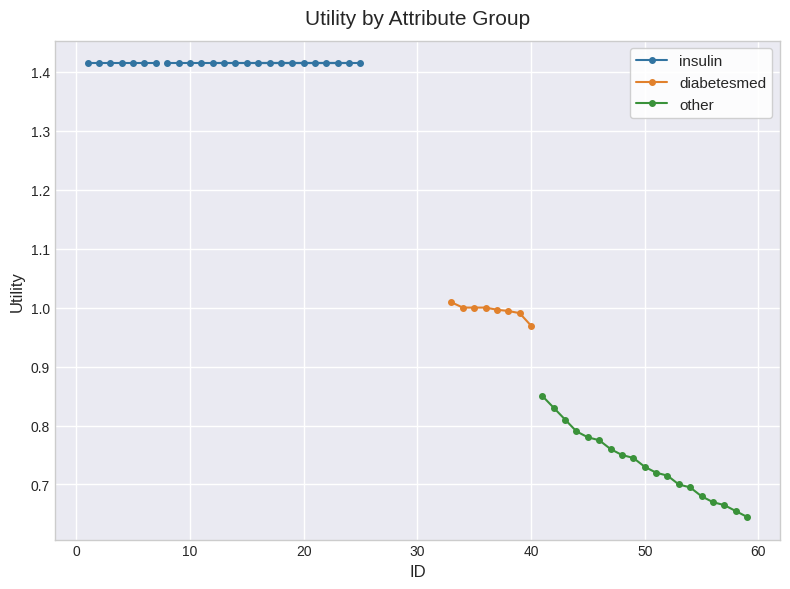

What is the value of the insulin point at the 8th from the left?

1.4